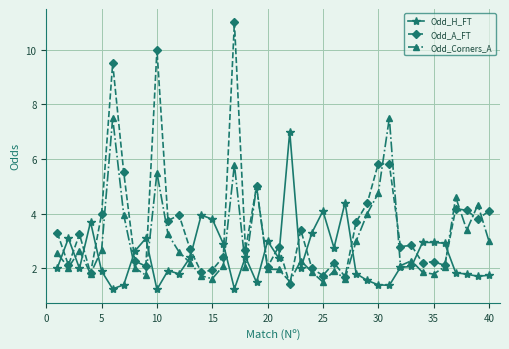

Which series has the widest spread of values?

Odd_A_FT